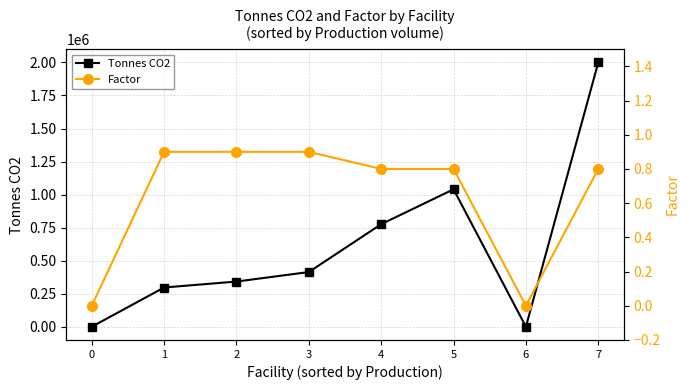

Which category has the highest value across all series?

7